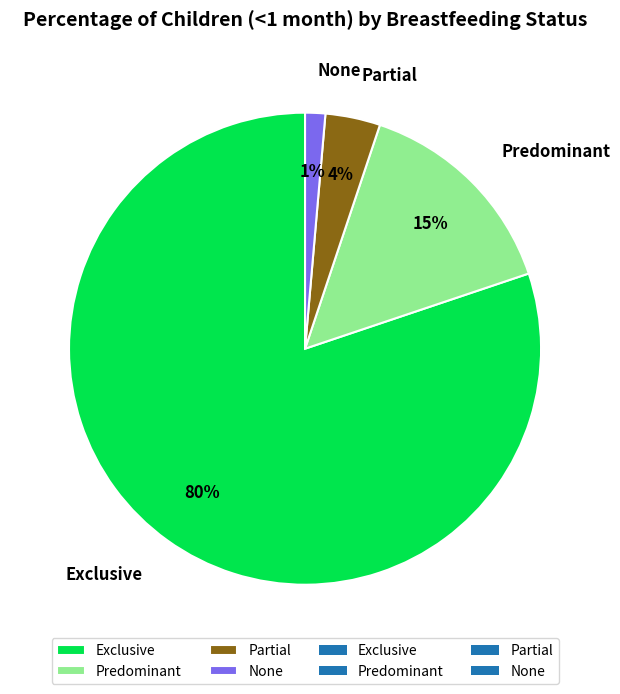

Rank the categories by value from lowest to highest.

None, Partial, Predominant, Exclusive